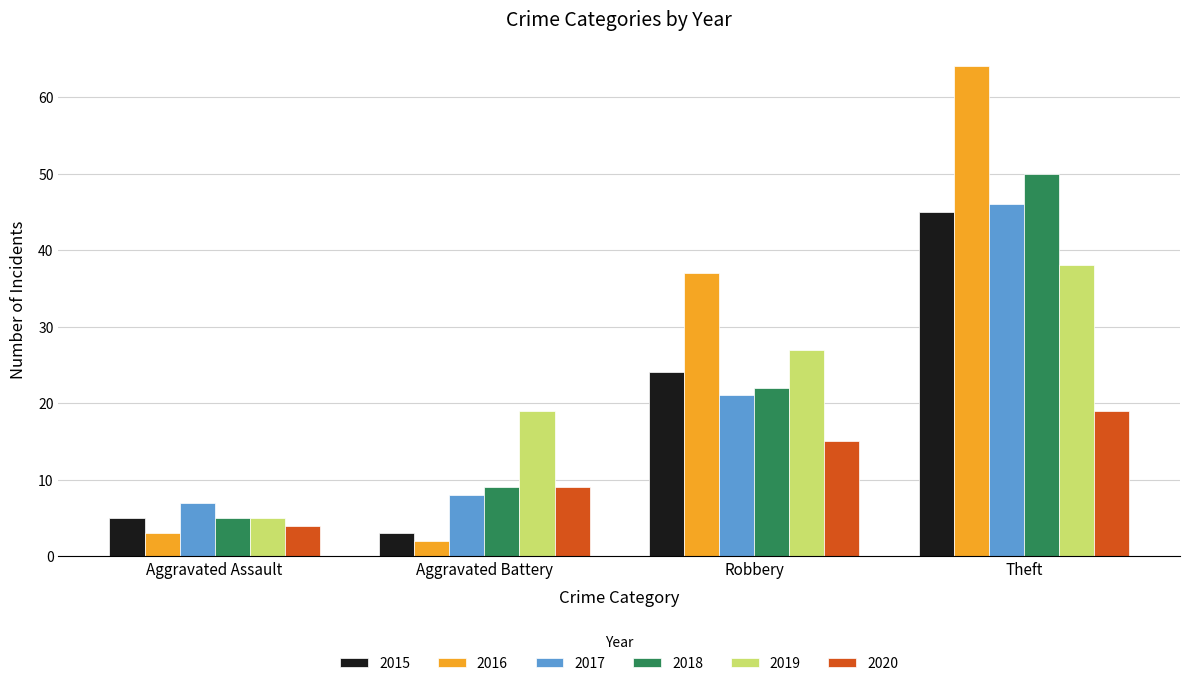

Reading left to right, what are all the values shown in this chart?

2015: 5	3	24	45
2016: 3	2	37	64
2017: 7	8	21	46
2018: 5	9	22	50
2019: 5	19	27	38
2020: 4	9	15	19